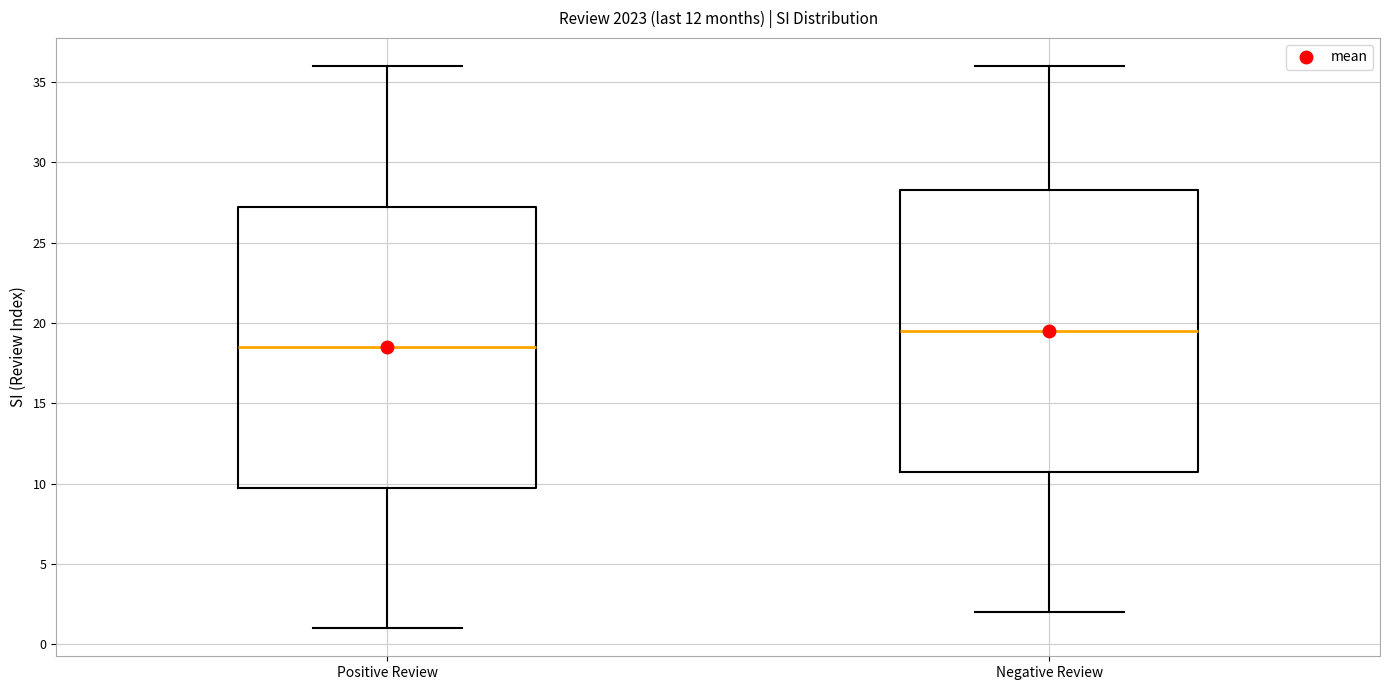

Reading left to right, read every box against the y-axis: the position of its median line, the range the box covers, and the ends of its whiskers. The values are not printed on the chart, so give them approximately, as read against the axis.

Positive Review: median 18.5, box 10.0 to 27.5, whiskers 1.0 to 36.0
Negative Review: median 19.5, box 11.0 to 28.5, whiskers 2.0 to 36.0